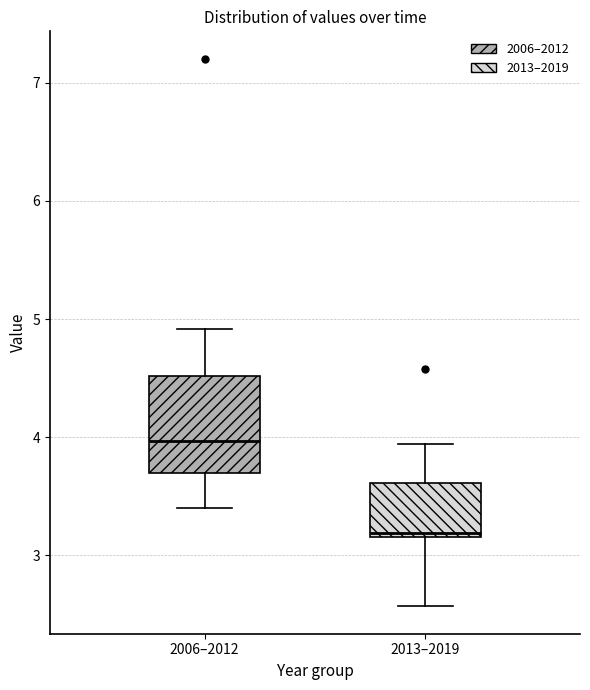

Which box has the highest median line?

2006–2012